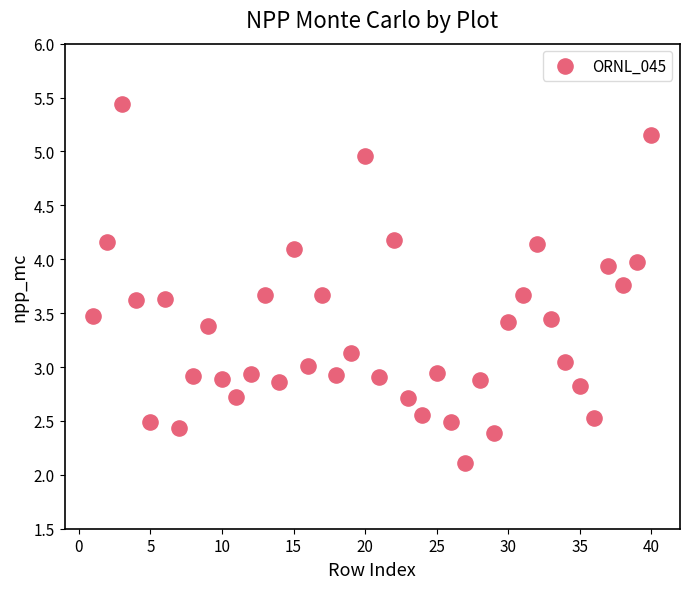

What is the range of X values (max minus min)?

39.0